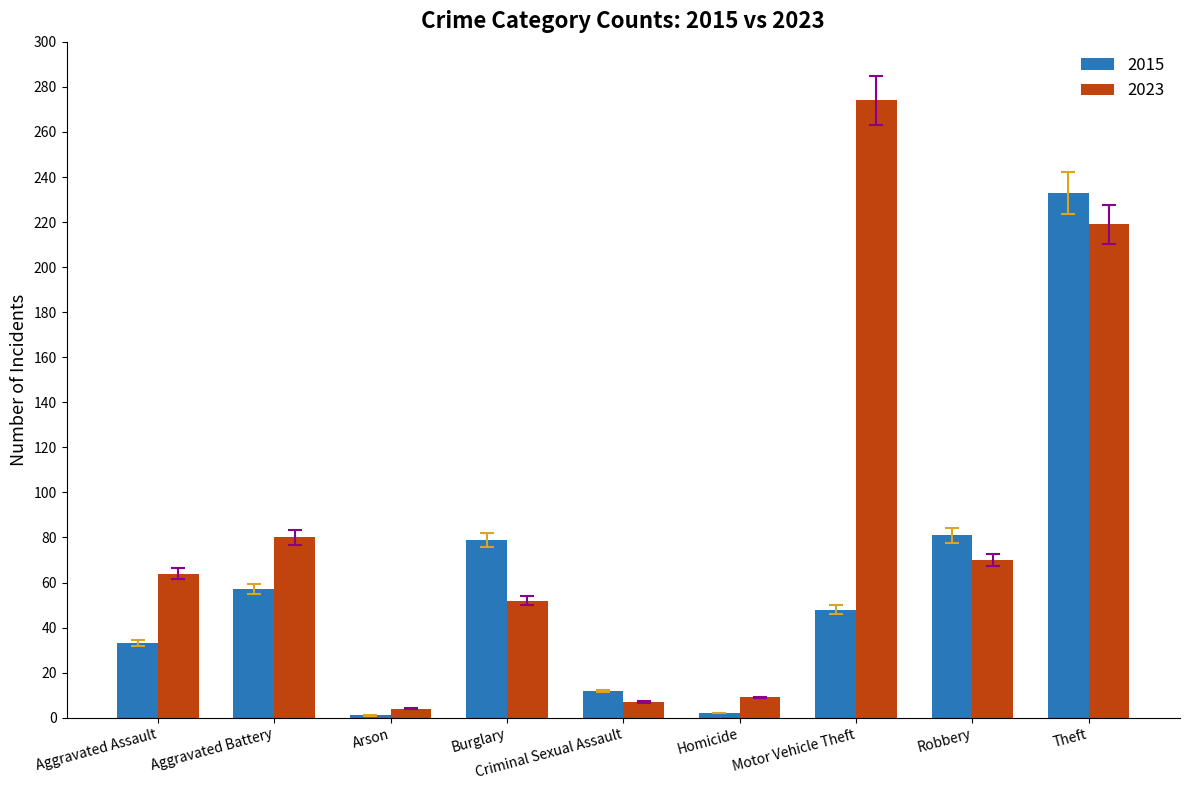

What is the approximate value of 2015 at Criminal Sexual Assault?

12